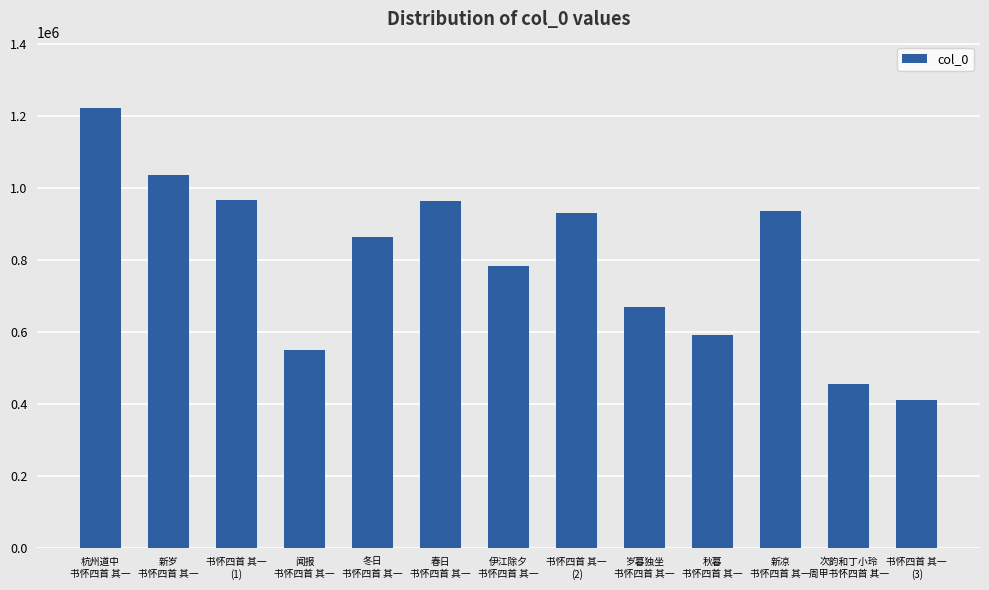

What is the smallest value displayed?

410348